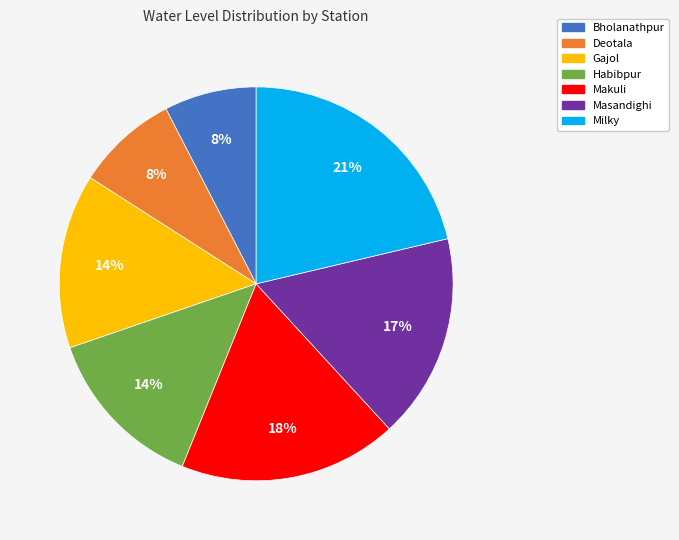

To the nearest percent, what is the combined percentage of Milky and Masandighi?

38%